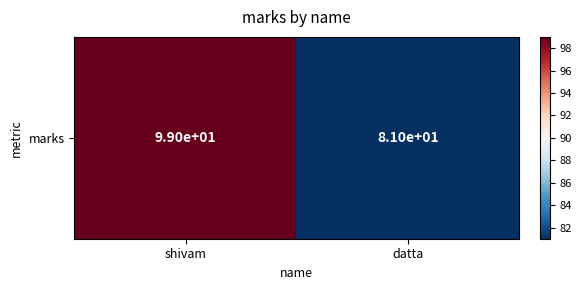

What is the average value?

90